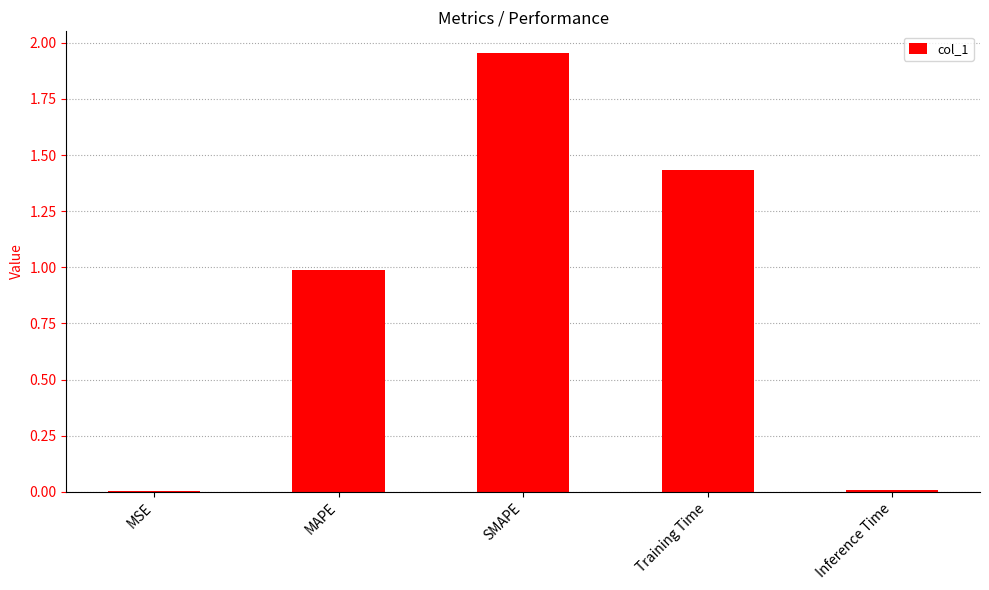

Which category has the highest value across all series?

SMAPE